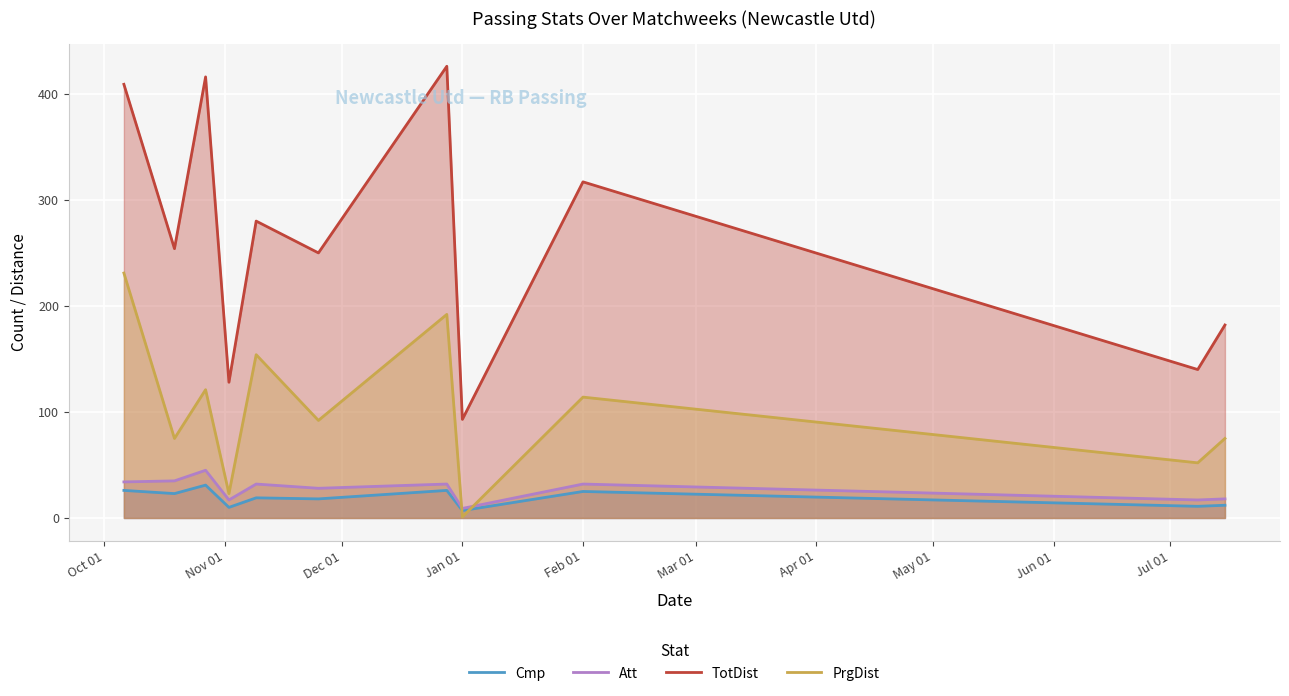

Which series has the largest total across all categories?

TotDist